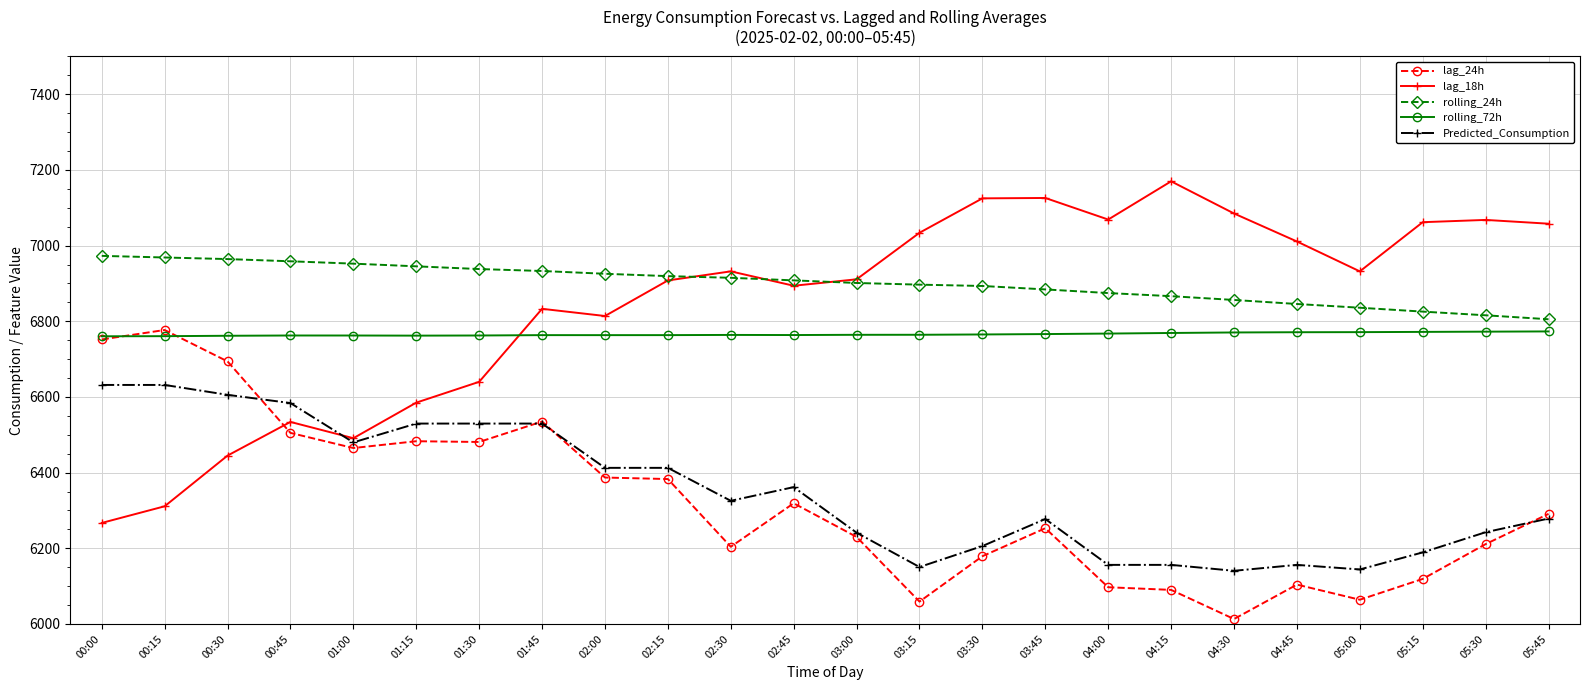

How many times do Predicted_Consumption and lag_18h cross each other?

1